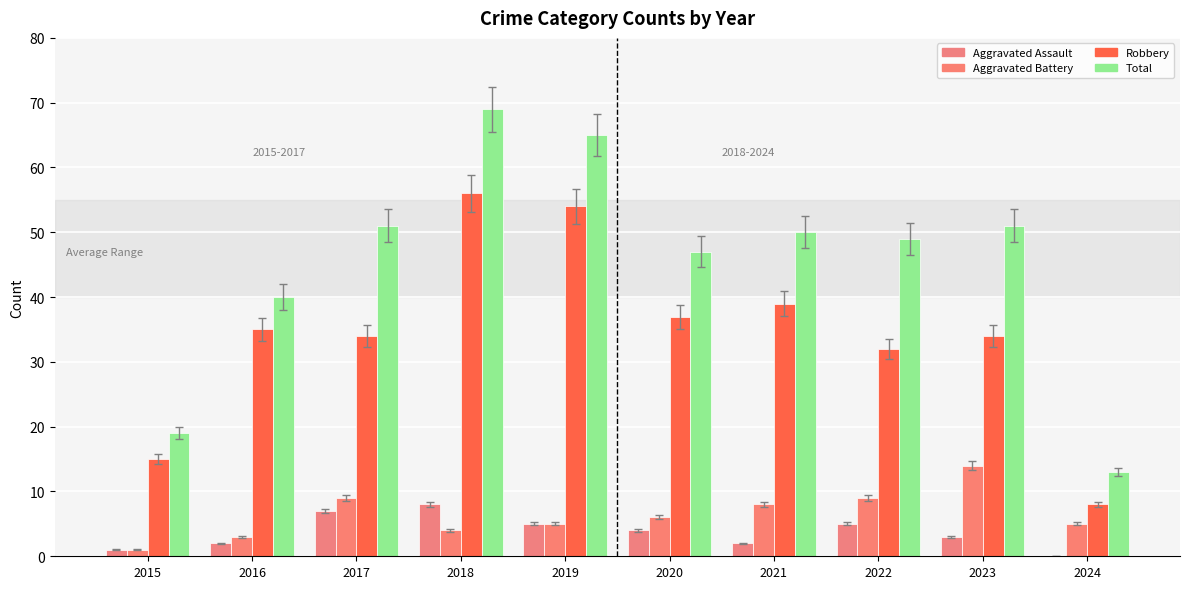

Which label corresponds to the largest value in the chart?

2018